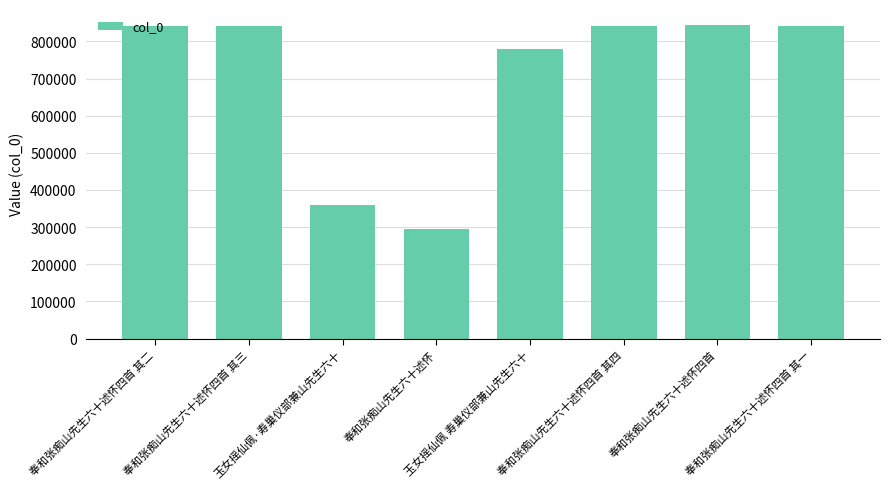

What is the difference between the values at 奉和张痴山先生六十述怀 and 奉和张痴山先生六十述怀四首 其二?

547337